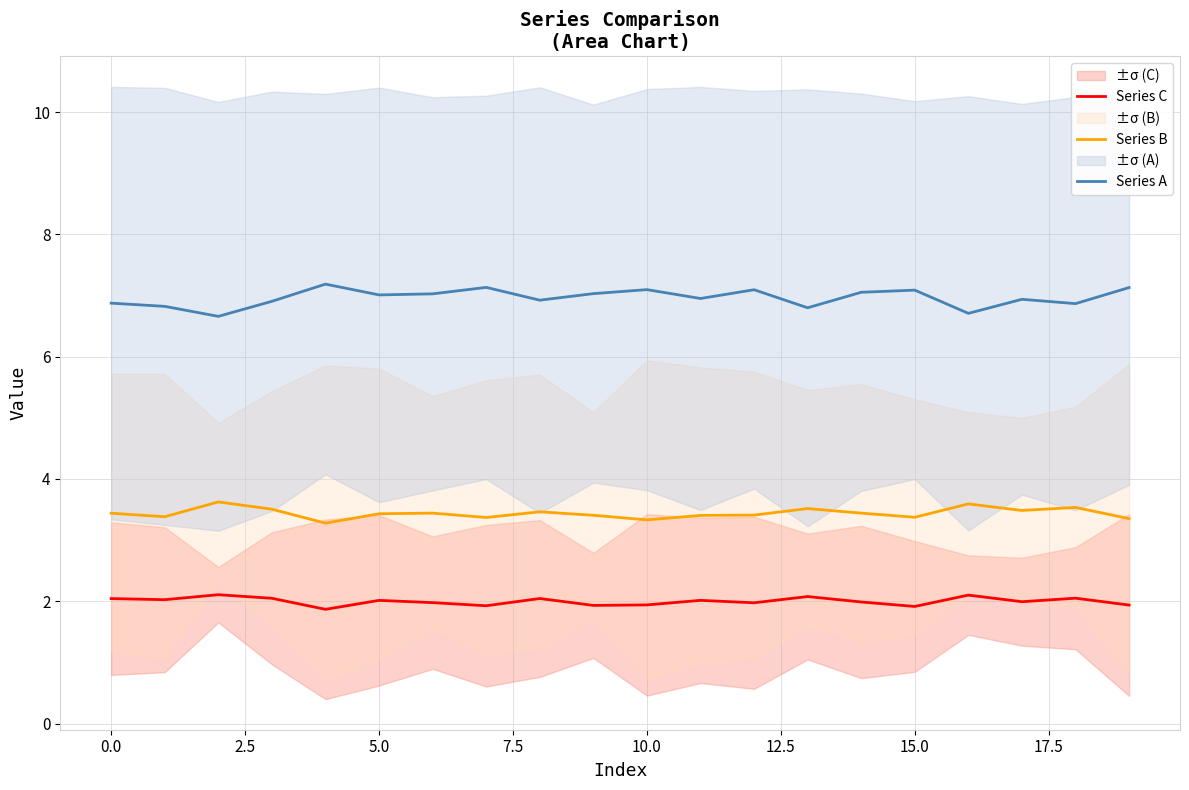

True or false: Series B and Series C intersect in this chart.

False